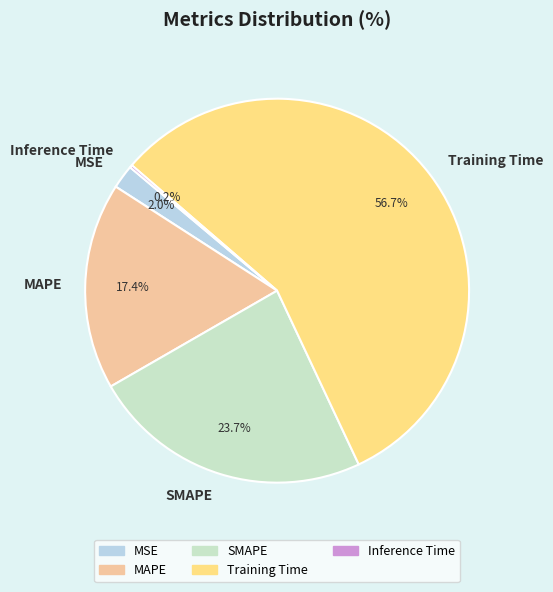

To the nearest percent, what portion does MSE represent?

2%